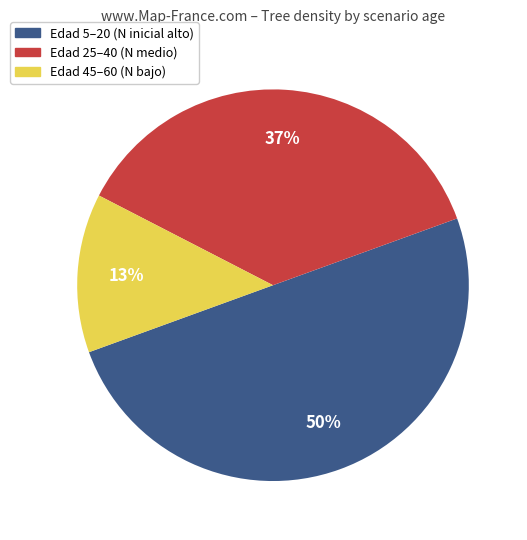

To the nearest percent, what is the average slice percentage?

33%